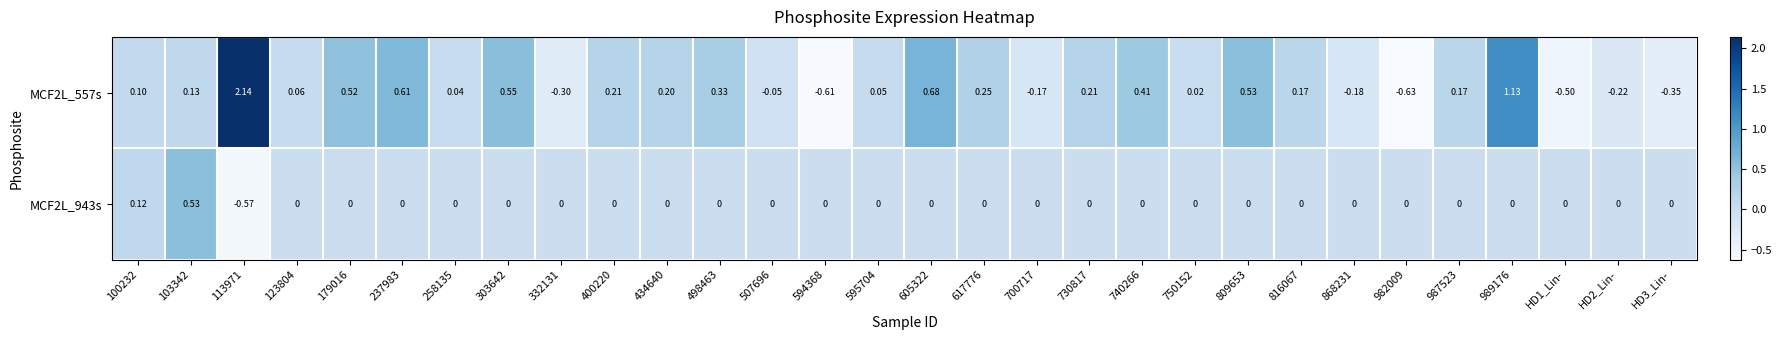

Is the value of MCF2L_557s at HD3_Lin- greater than the value of MCF2L_943s at HD3_Lin-?

No